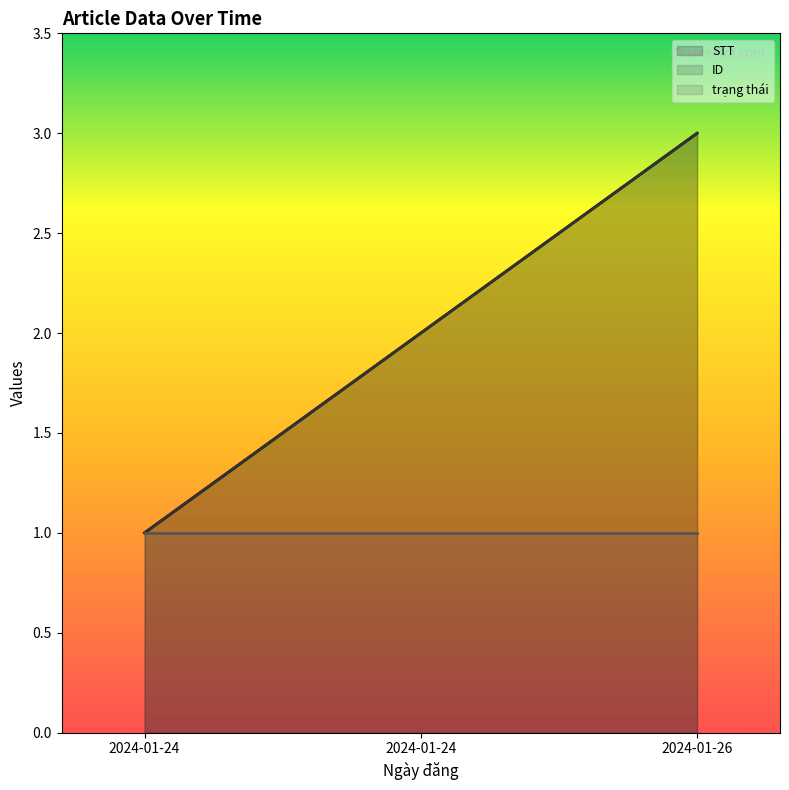

What is the value of the STT point at the 1st from the left?

1